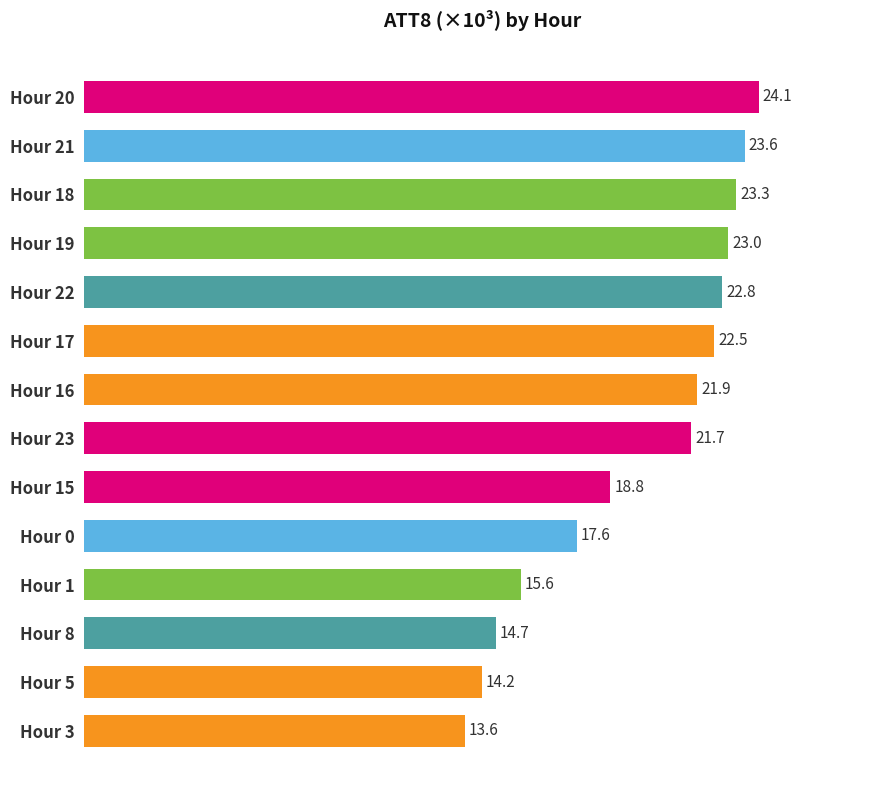

The value at Hour 16 is 34.7. True or false?

False